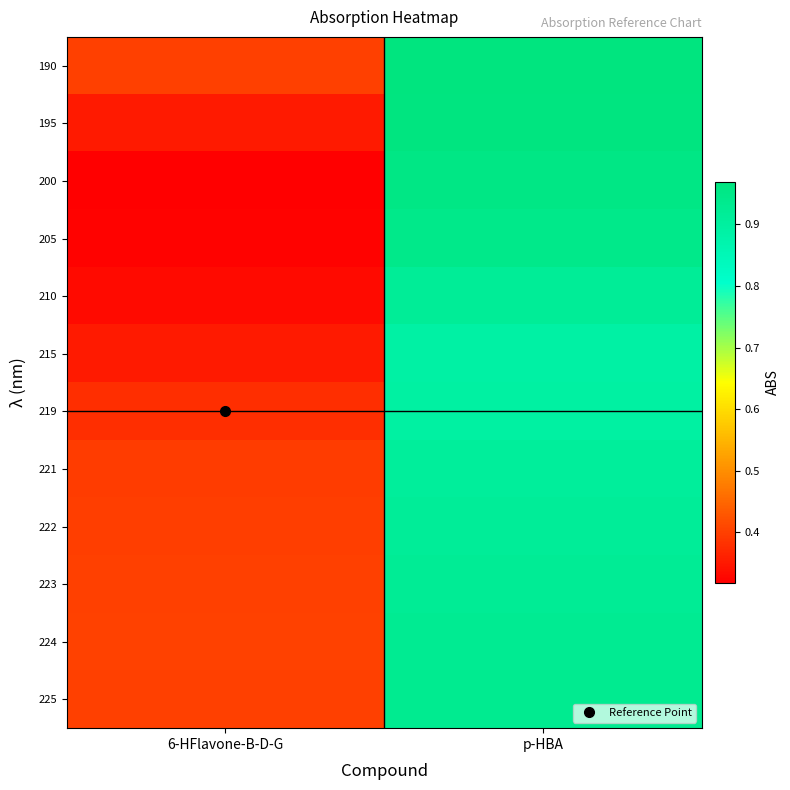

Reading right to left, transcribe all the data shown in this chart.

190: p-HBA=1.0	6-HFlavone-B-D-G=0.4
195: p-HBA=1.0	6-HFlavone-B-D-G=0.4
200: p-HBA=1.0	6-HFlavone-B-D-G=0.3
205: p-HBA=0.9	6-HFlavone-B-D-G=0.3
210: p-HBA=0.9	6-HFlavone-B-D-G=0.3
215: p-HBA=0.9	6-HFlavone-B-D-G=0.4
219: p-HBA=0.9	6-HFlavone-B-D-G=0.4
221: p-HBA=0.9	6-HFlavone-B-D-G=0.4
222: p-HBA=0.9	6-HFlavone-B-D-G=0.4
223: p-HBA=0.9	6-HFlavone-B-D-G=0.4
224: p-HBA=0.9	6-HFlavone-B-D-G=0.4
225: p-HBA=0.9	6-HFlavone-B-D-G=0.4